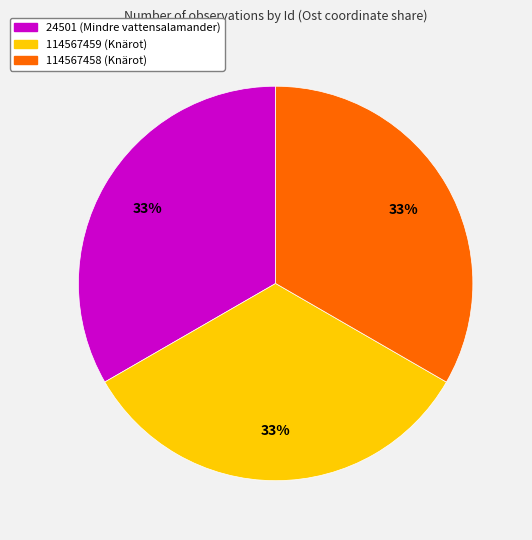

Does any single category account for the majority?

No